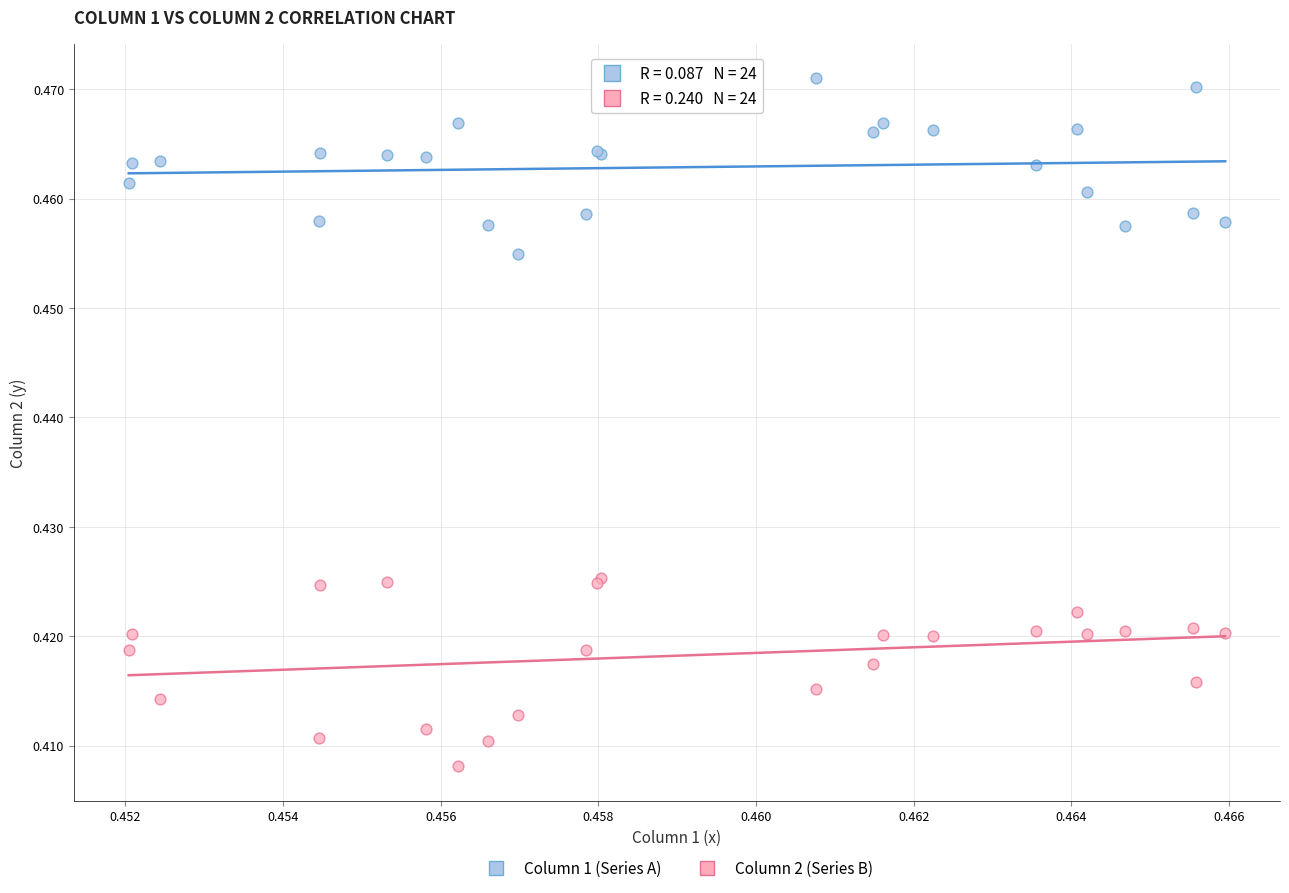

Which series contains the lowest Y value?

Column 2 (Series B)